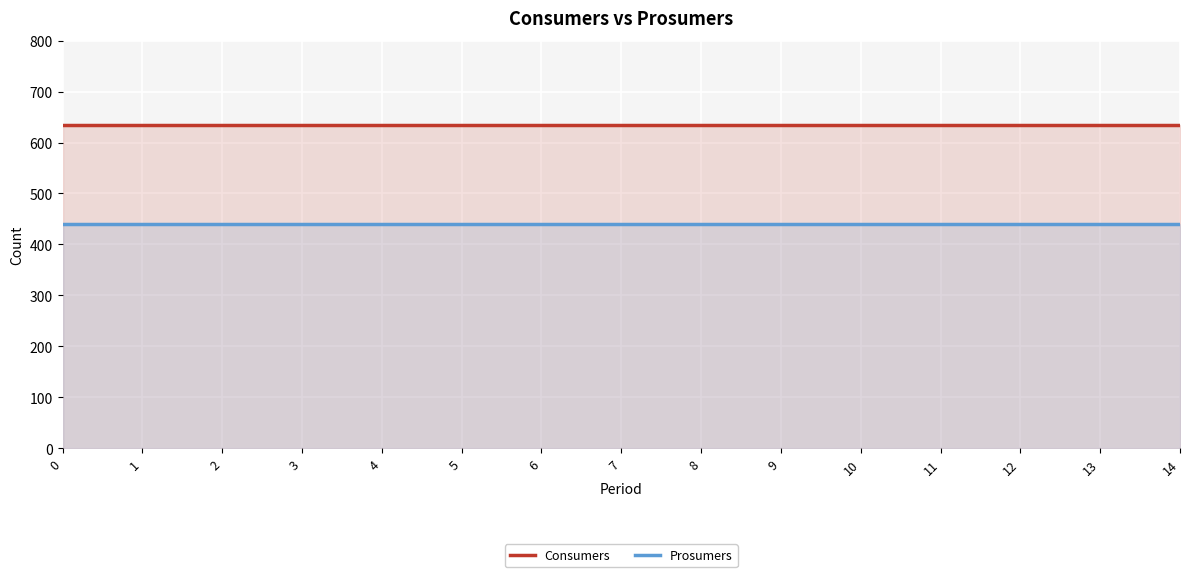

What is the difference between the highest and lowest values at 7?

195